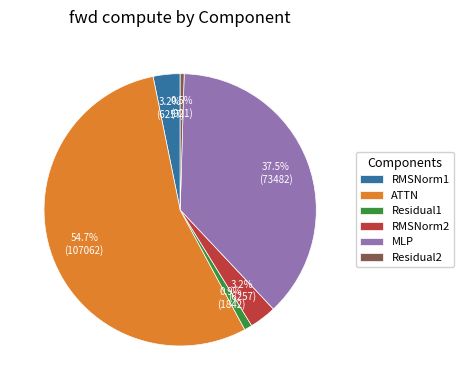

Is there a majority slice in this chart?

Yes